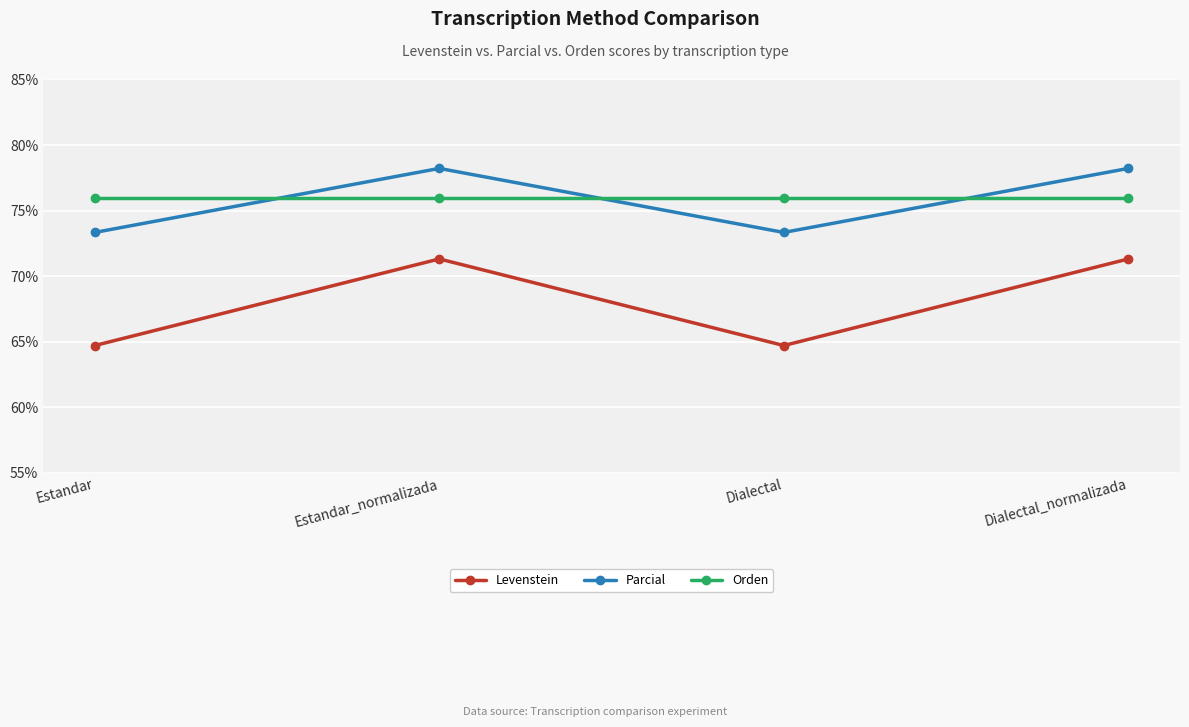

Which series has the largest range (max minus min)?

Levenstein